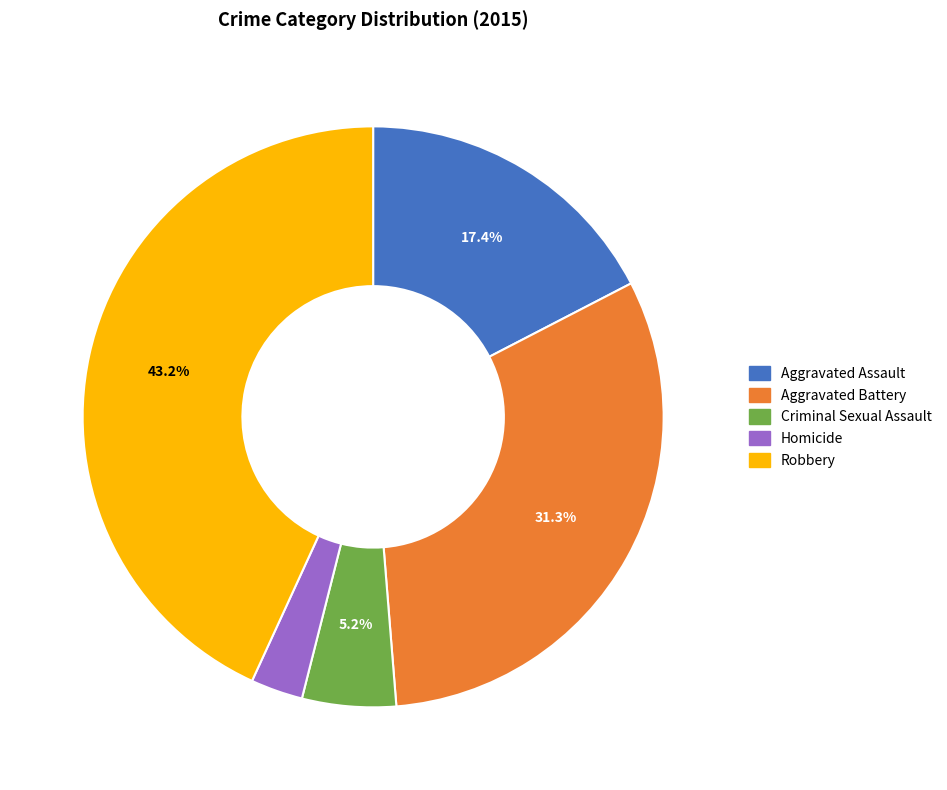

Which slice is the largest?

Robbery